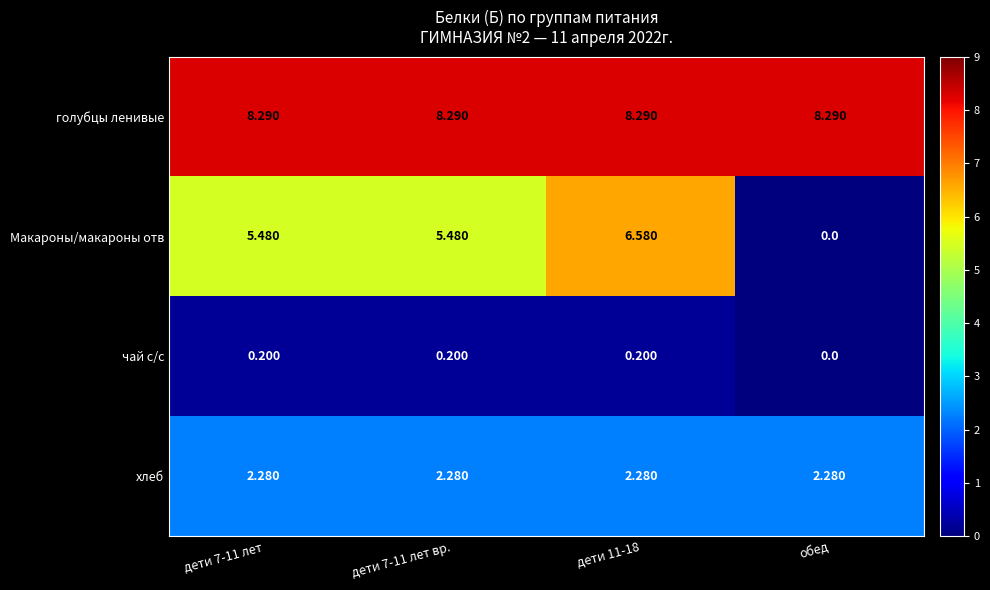

Which label corresponds to the smallest value in the chart?

обед